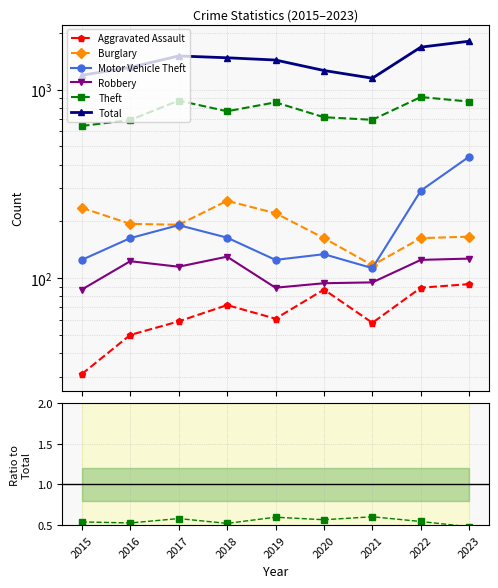

True or false: Burglary and Robbery intersect in this chart.

False